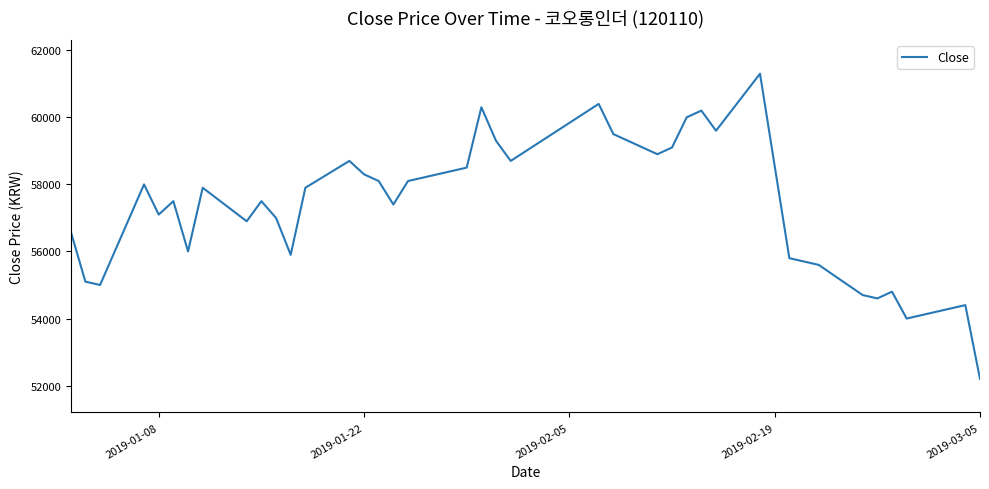

What is the difference between the maximum and minimum values?

9100